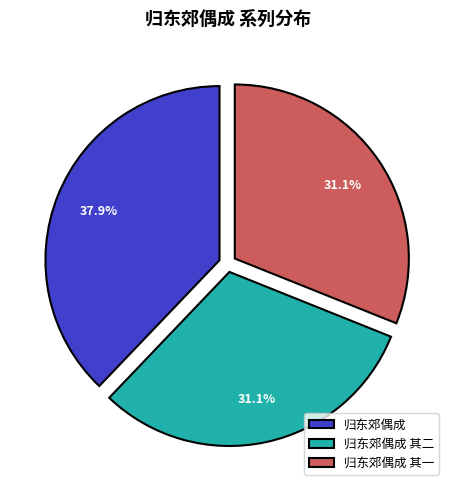

Which category has the biggest portion of the pie?

归东郊偶成